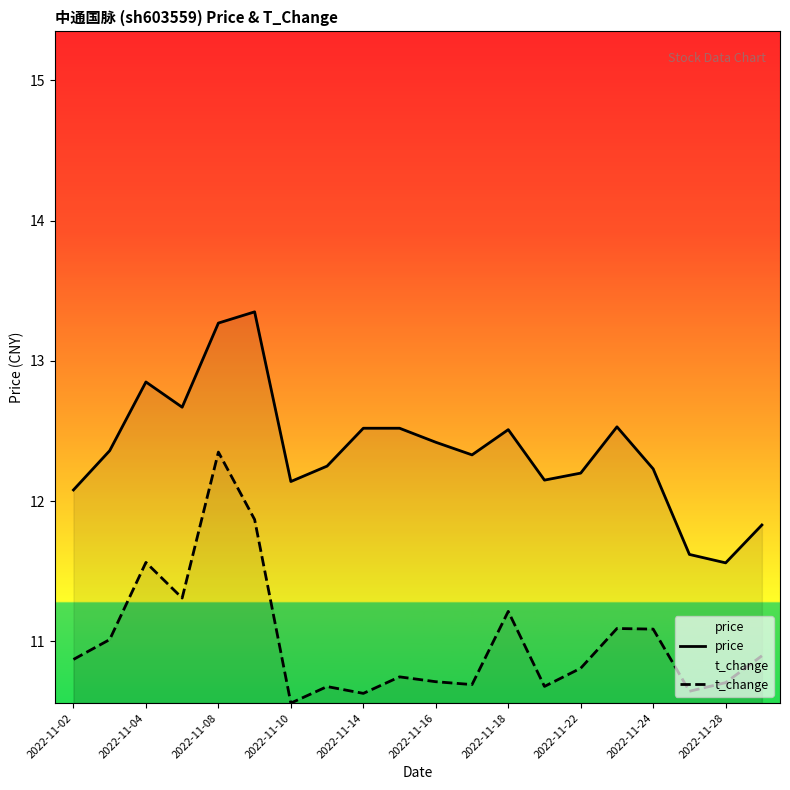

Which series has the largest total across all categories?

price